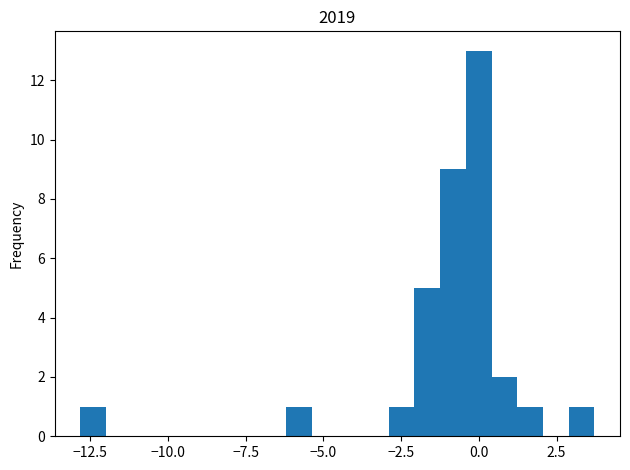

Around what value on the x-axis is the tallest bar? Give the approximate position of its centre, as read against the axis.

0.0